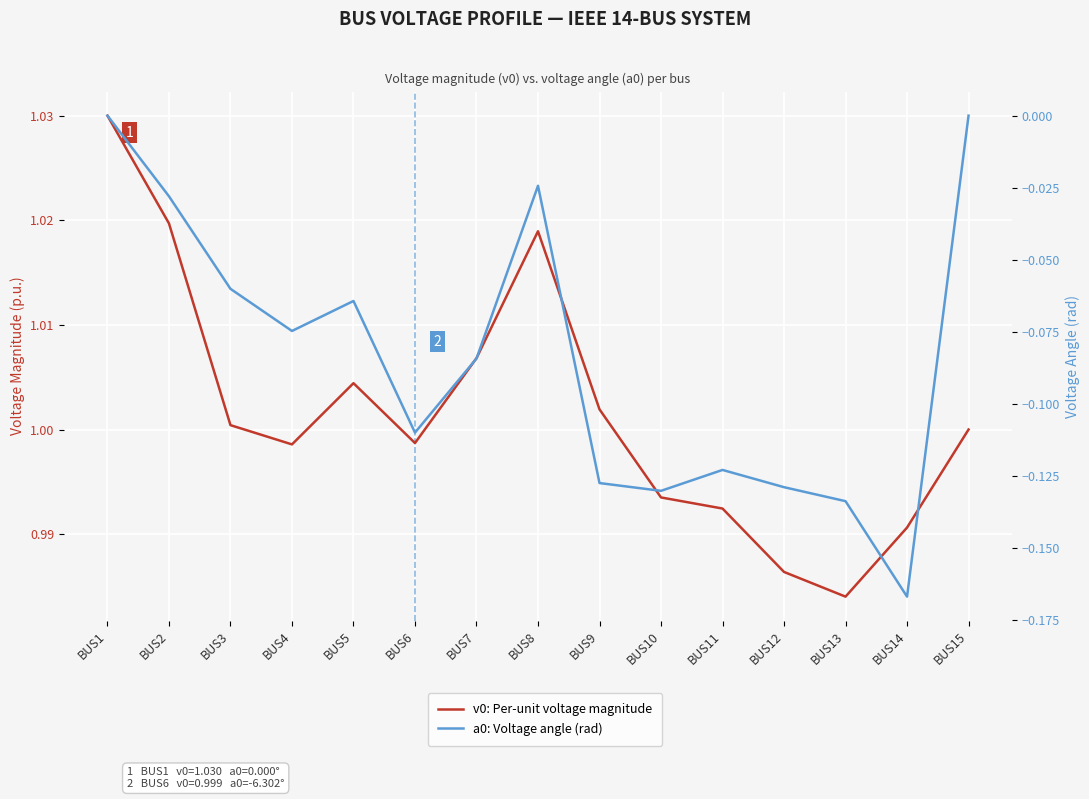

Reading left to right, transcribe all the data shown in this chart.

v0: Per-unit voltage magnitude: 1.0	1.0	1.0	1.0	1.0	1.0	1.0	1.0	1.0	1.0	1.0	1.0	1.0	1.0	1.0
a0: Voltage angle (rad): 0.0	-0.0	-0.1	-0.1	-0.1	-0.1	-0.1	-0.0	-0.1	-0.1	-0.1	-0.1	-0.1	-0.2	0.0